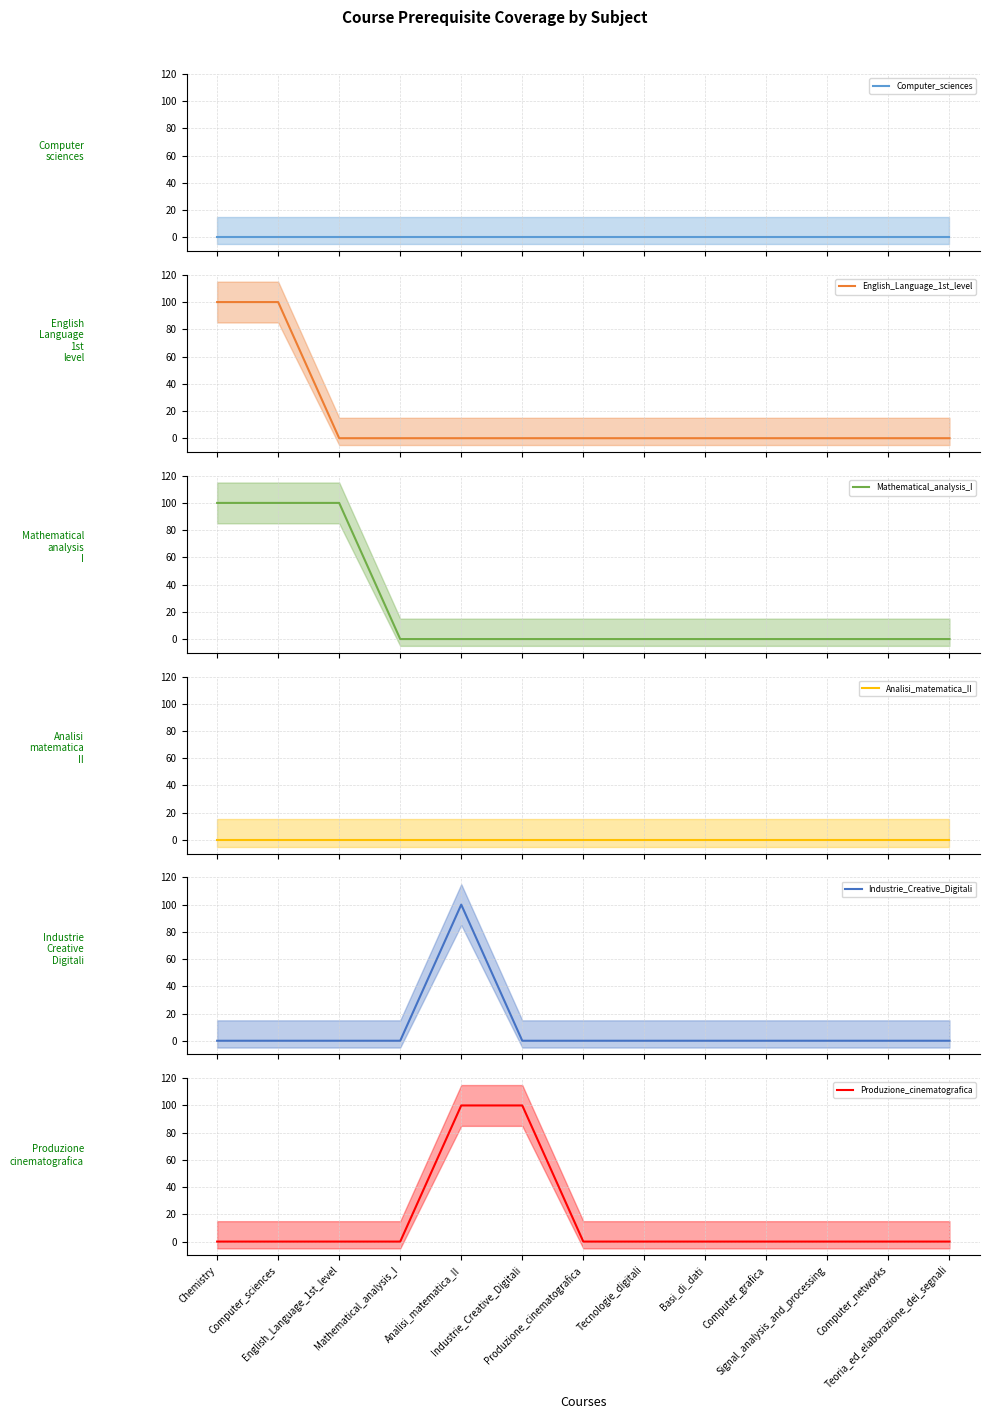

Is the value of Analisi_matematica_II at Produzione_cinematografica greater than the value of Mathematical_analysis_I at Tecnologie_digitali?

No